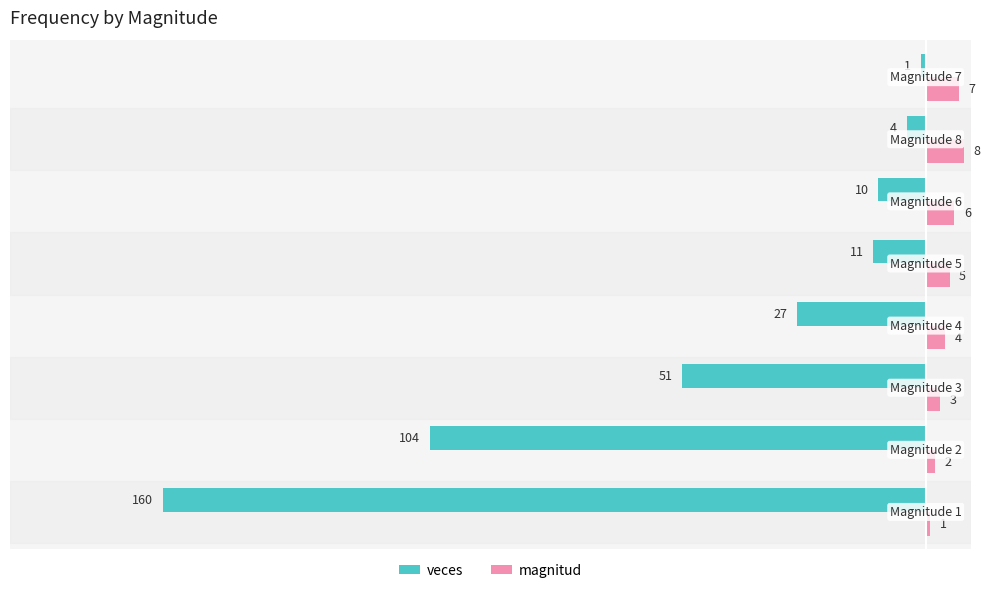

How many values in the veces series exceed -11?

3